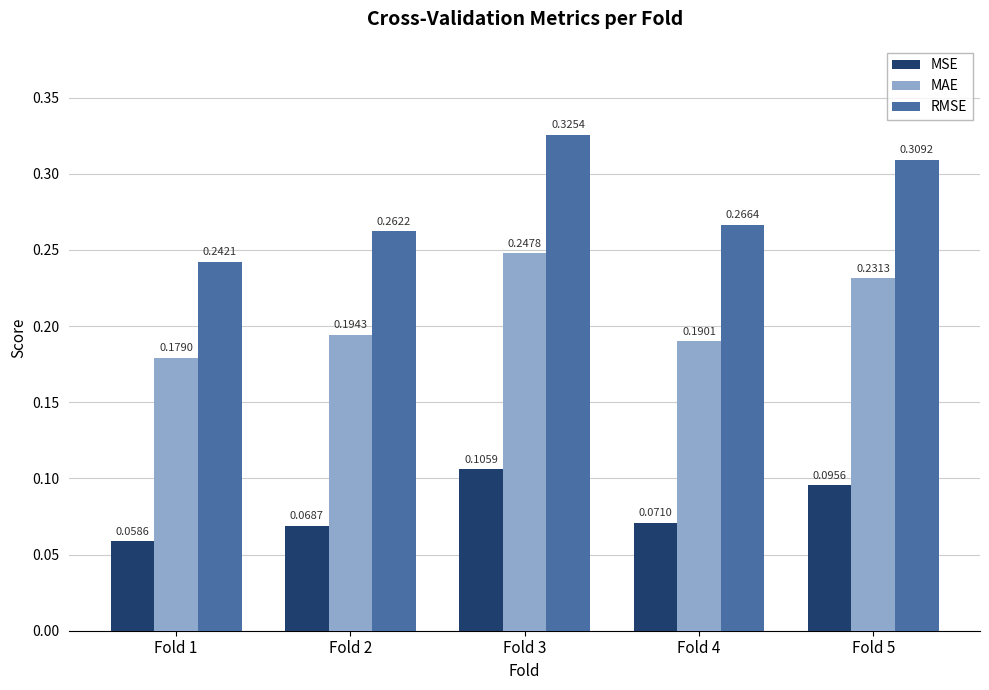

Rank the categories by RMSE value from highest to lowest.

Fold 3, Fold 5, Fold 4, Fold 2, Fold 1